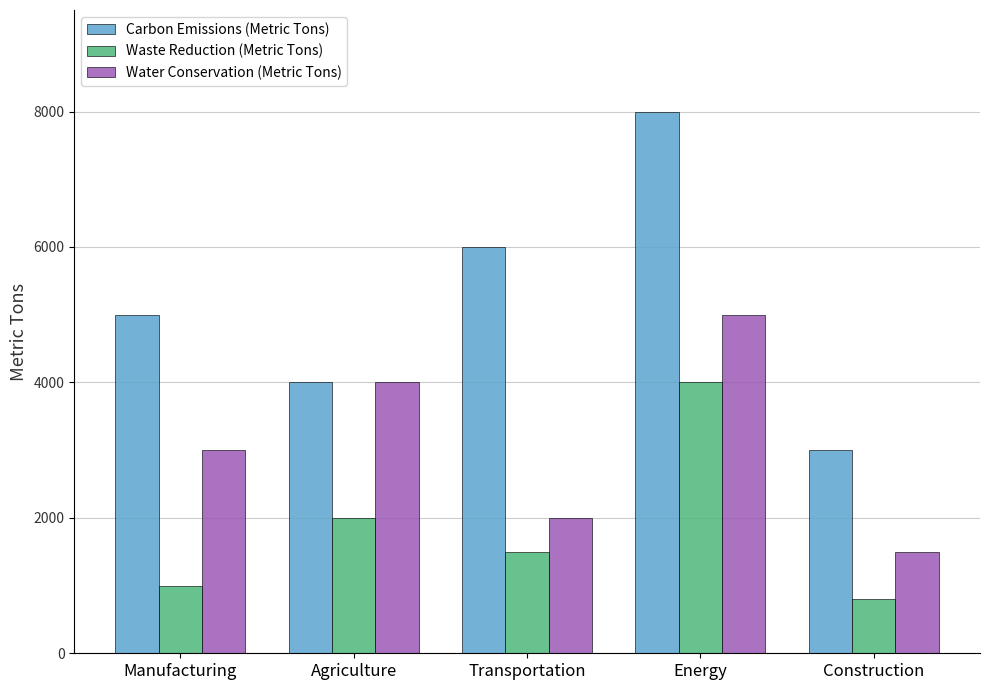

Is the value of Carbon Emissions (Metric Tons) at Construction greater than the value of Waste Reduction (Metric Tons) at Construction?

Yes